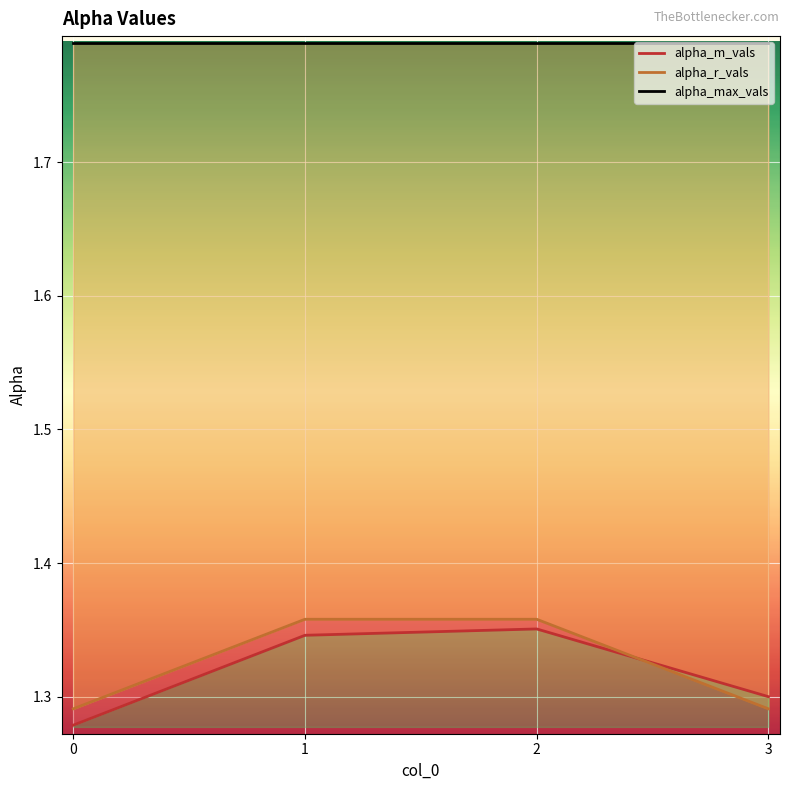

Where is the first local maximum for alpha_m_vals?

2